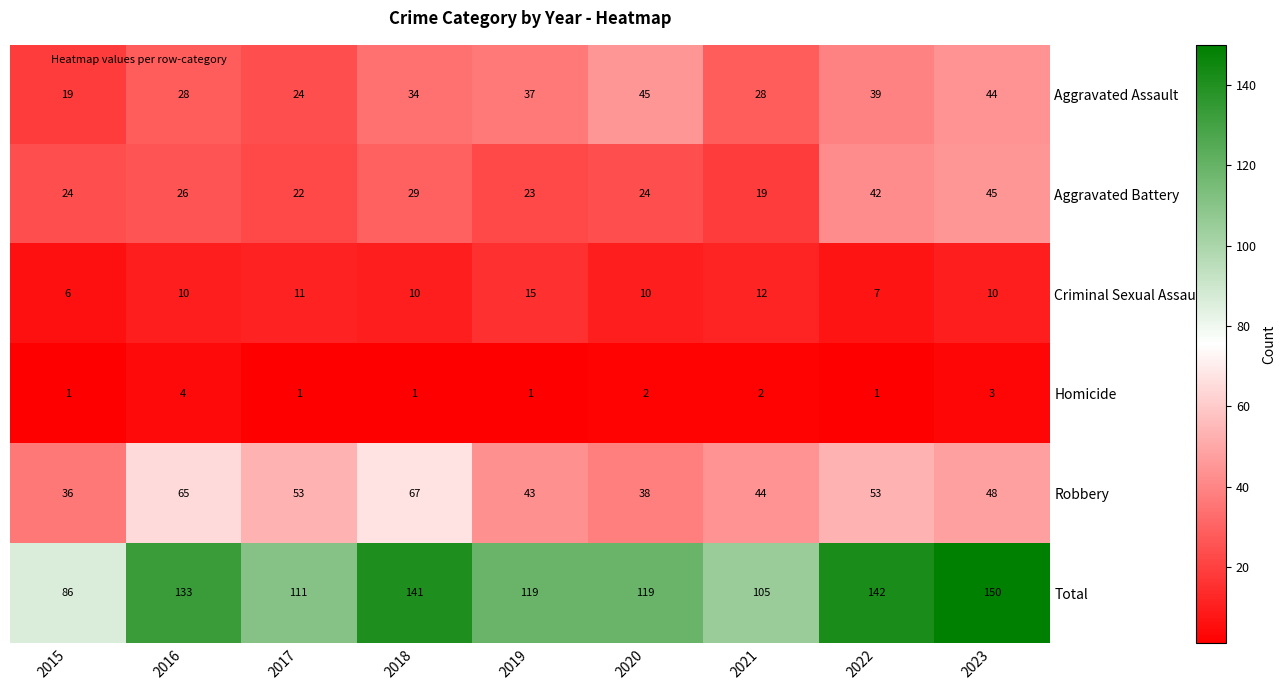

True or false: Total has a value of 111 at 2017.

True